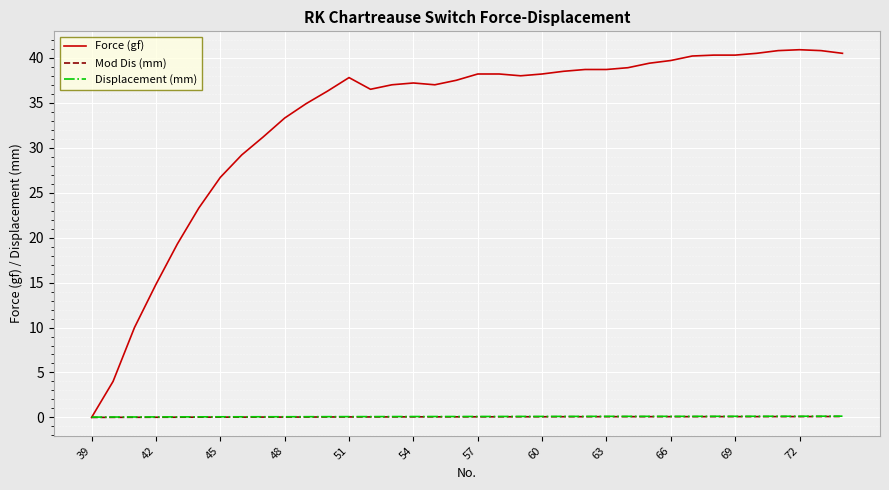

What is the greatest value displayed?

40.9